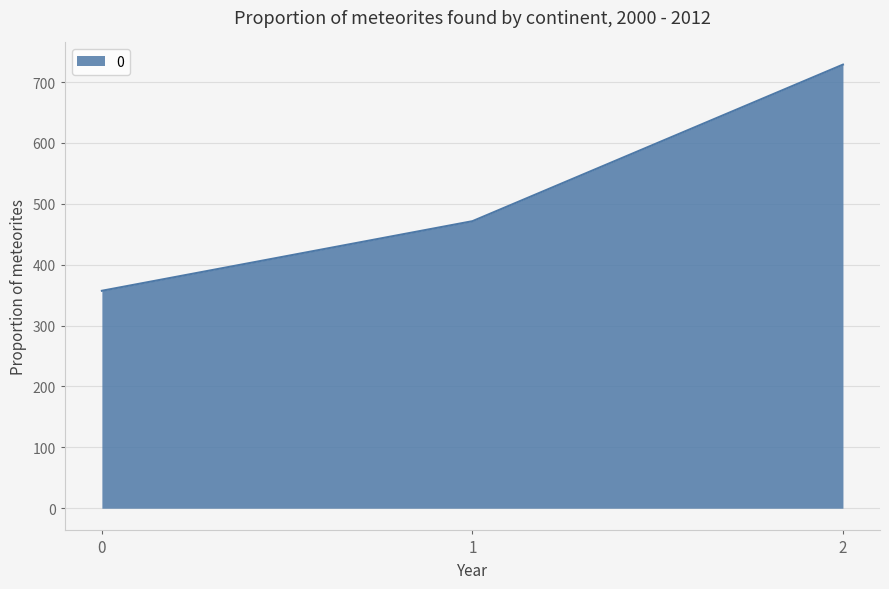

What is the sum of the values at 1 and 0?

828.6